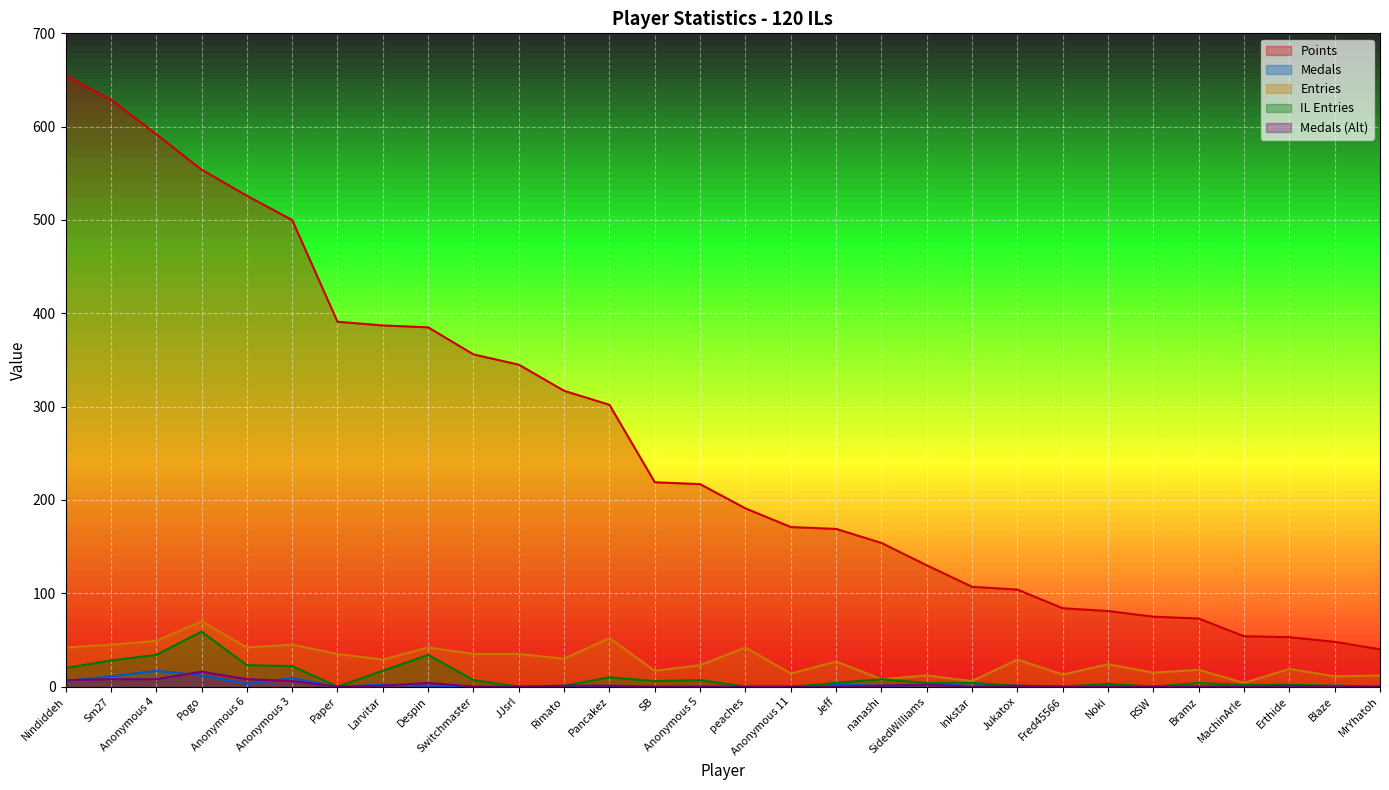

True or false: Medals (Alt) and Points cross at least once.

False